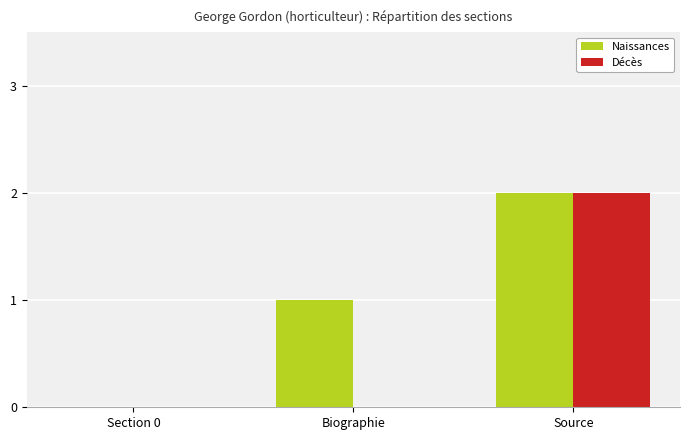

What is the total value across all series at Source?

4